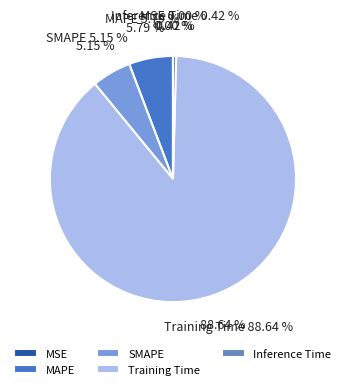

How many slices are in this pie chart?

5